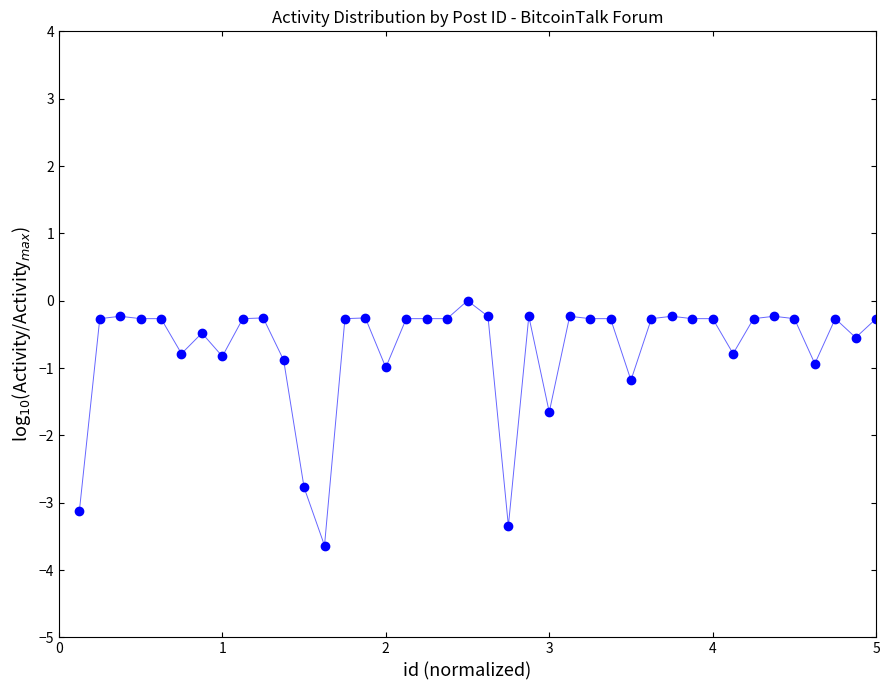

What is the range of X values (max minus min)?

4.9